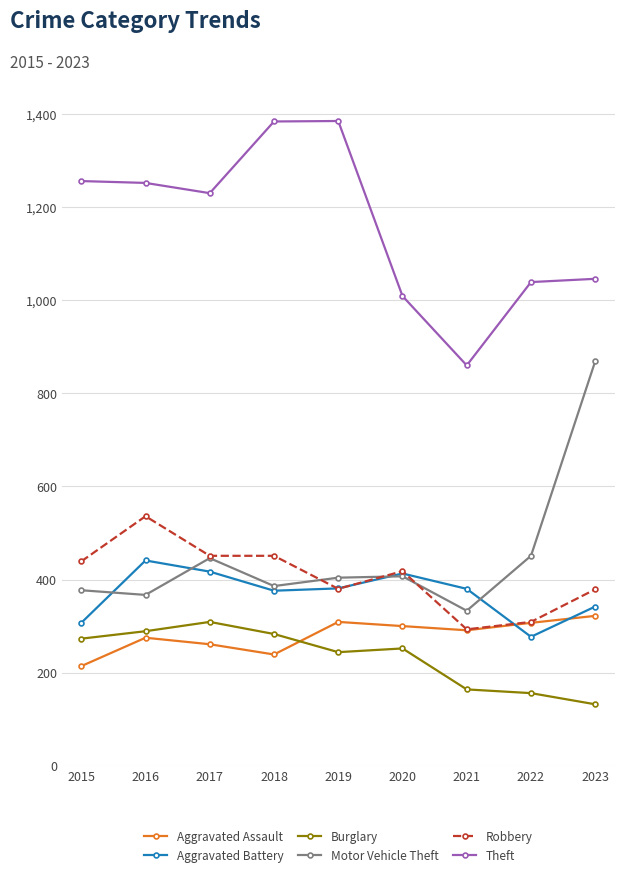

In Motor Vehicle Theft, how many points are higher than both neighbors (excluding endpoints)?

2